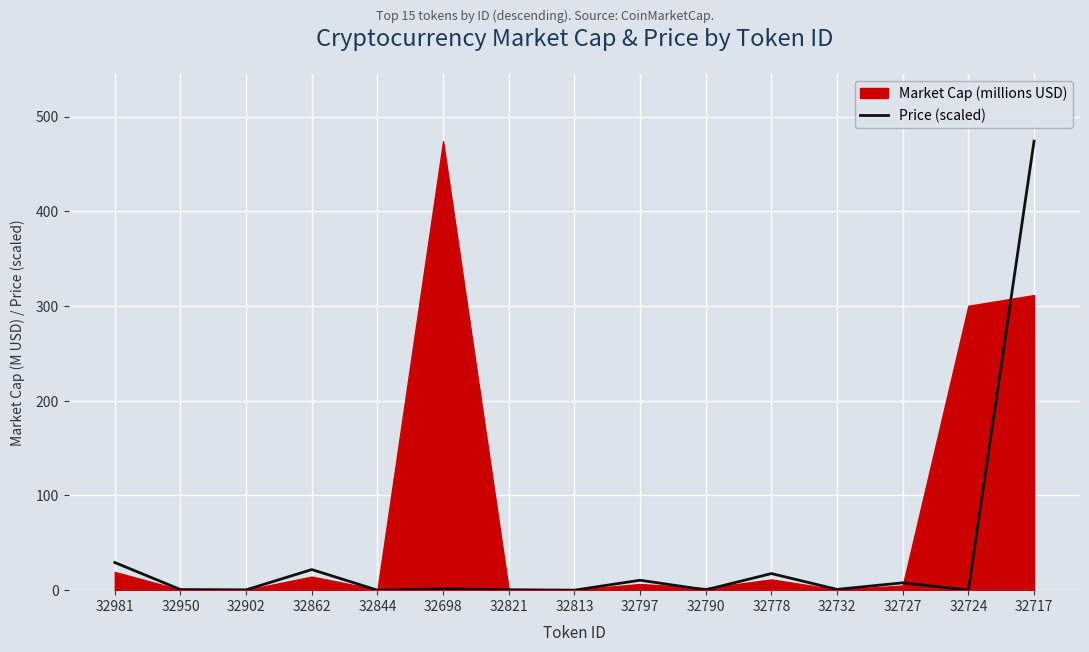

True or false: there are more than 2 points higher than both neighbors.

True